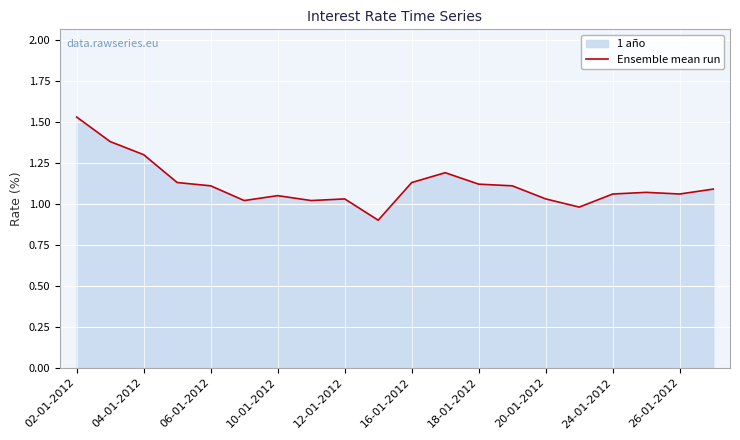

What is the smallest value displayed?

0.9